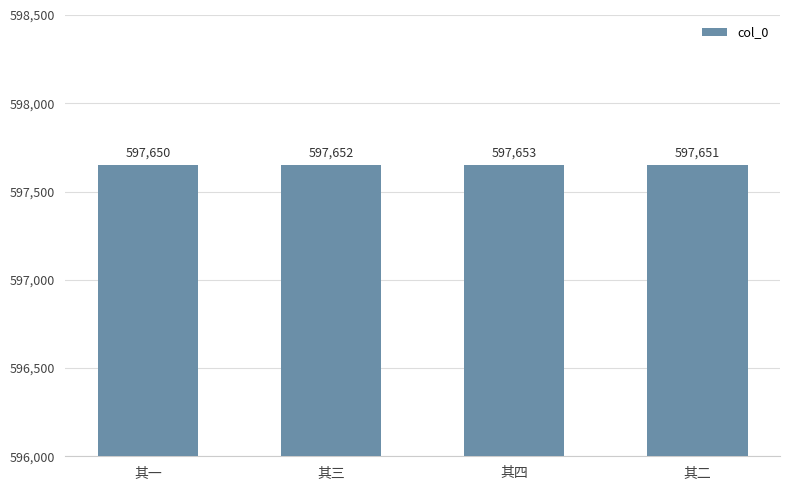

Between 其二 and 其三, which is larger?

其三